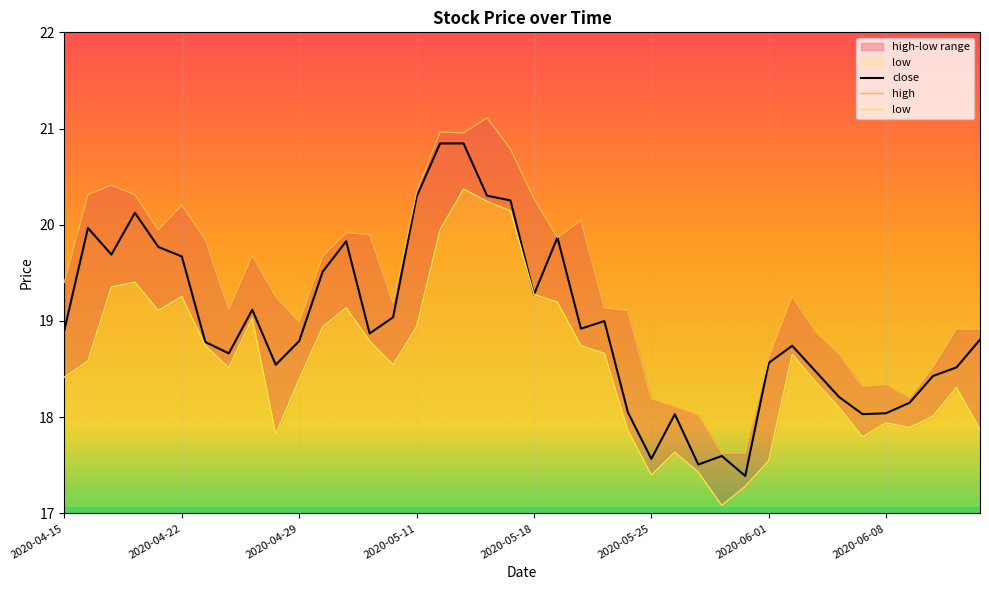

What is the minimum value for close?

17.4